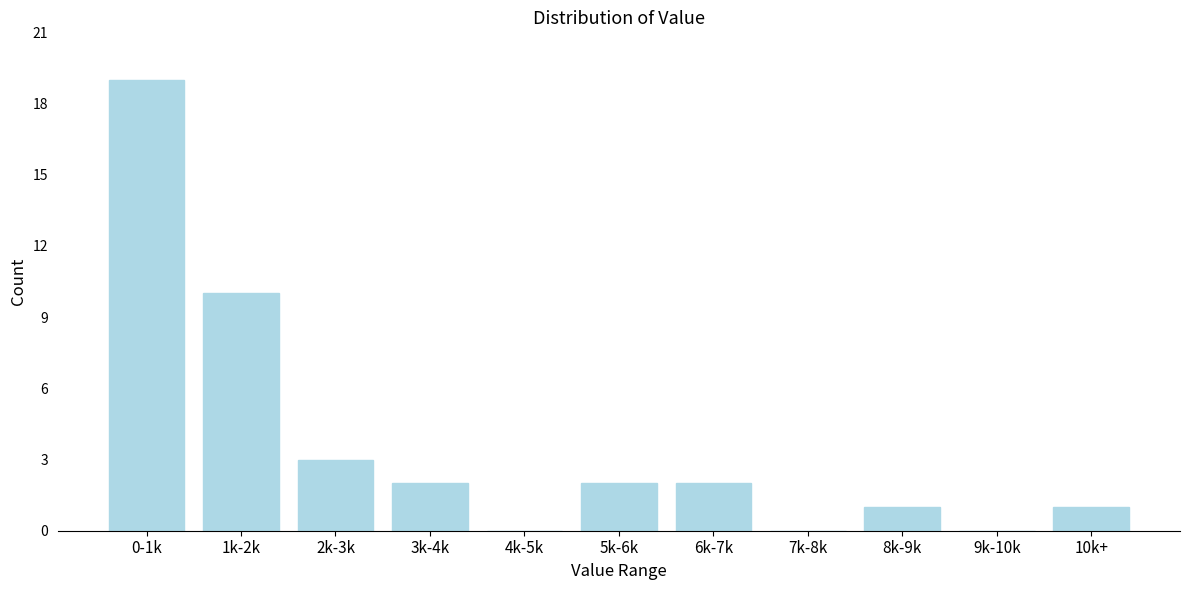

Reading left to right, what are all the values shown in this chart?

0-1k=19	1k-2k=10	2k-3k=3	3k-4k=2	4k-5k=0	5k-6k=2	6k-7k=2	7k-8k=0	8k-9k=1	9k-10k=0	10k+=1